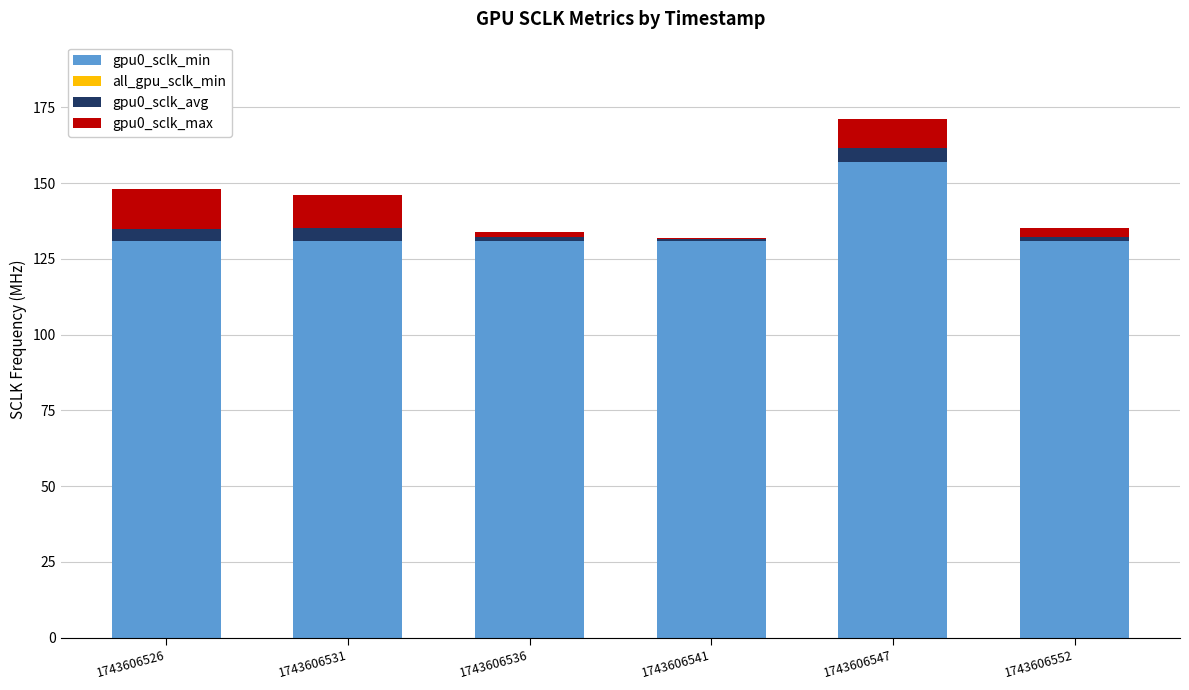

Is it true that gpu0_sclk_min equals 131.0 at 1743606526?

True